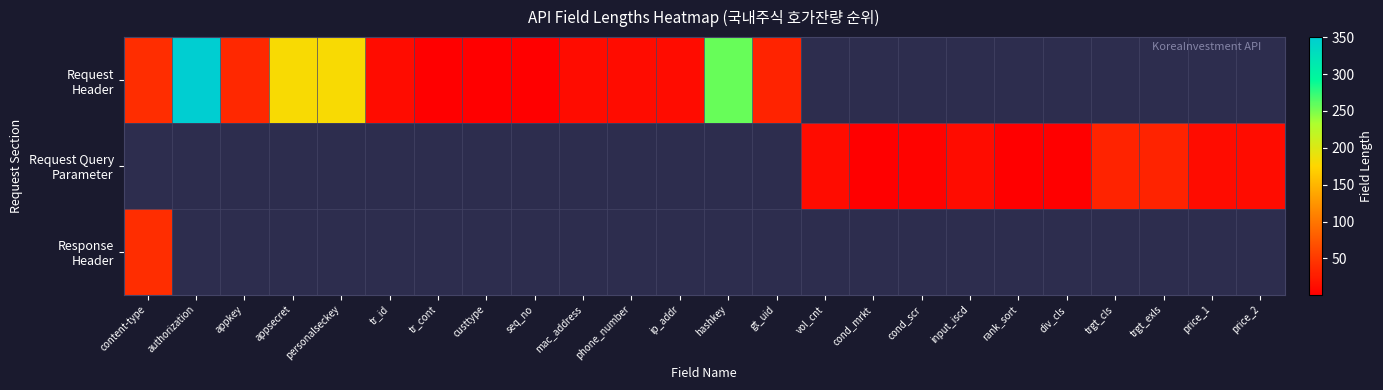

Is the value of Request Header at trgt_exls greater than the value of Response Header at price_2?

No